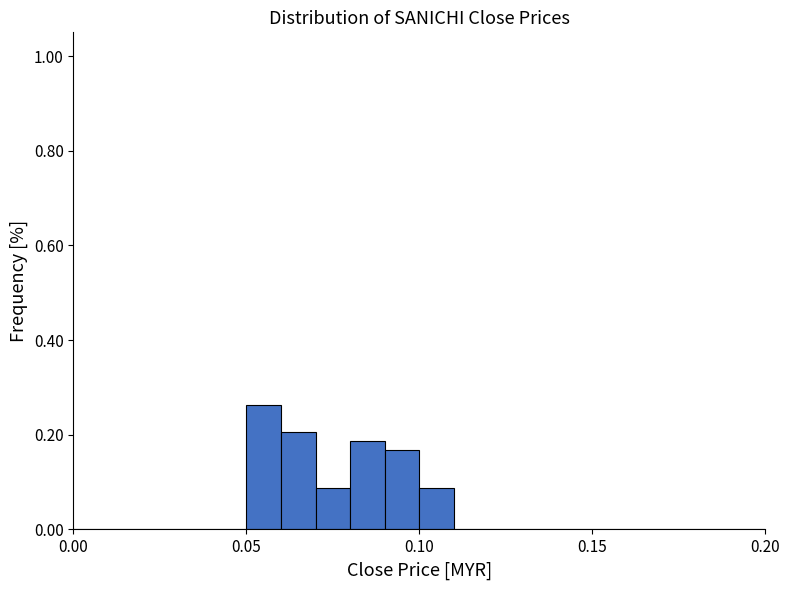

Read against the x-axis, roughly where is the centre of the tallest bar?

0.055